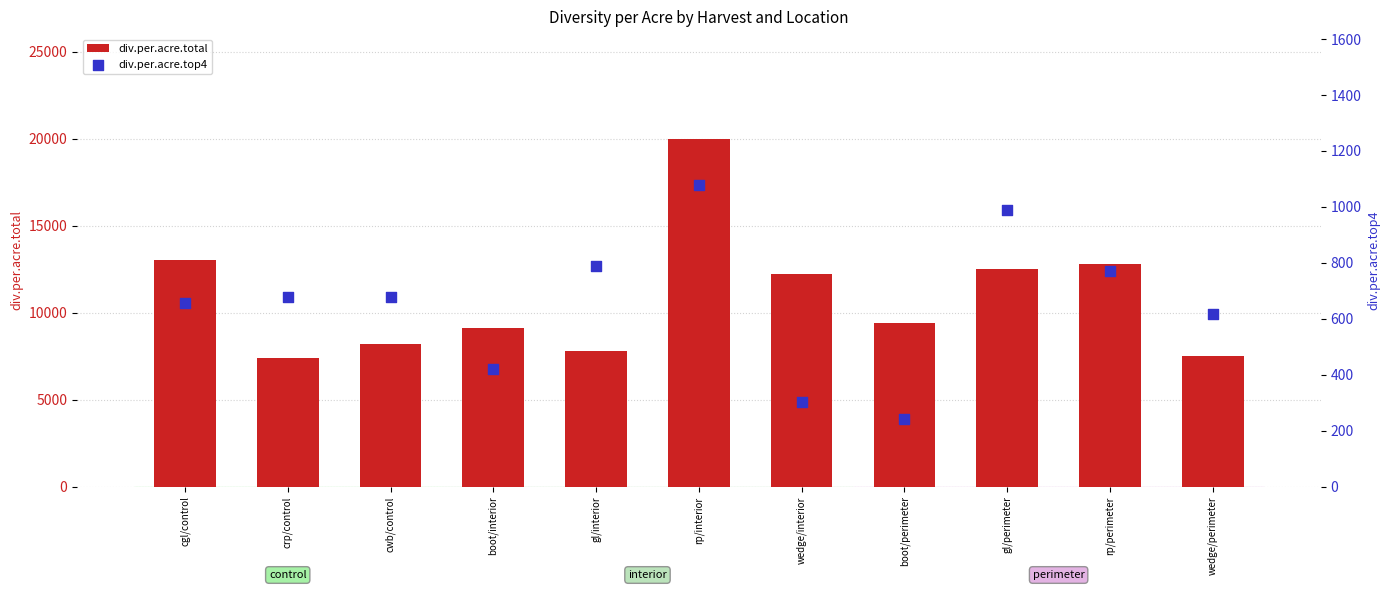

Which series has the largest total across all categories?

div.per.acre.total